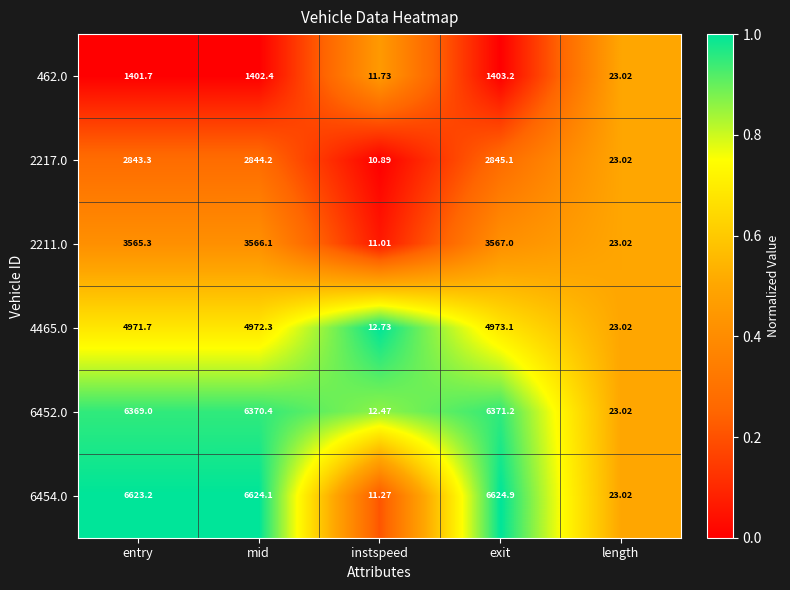

Where is 462.0 nearest to the value 707?

length